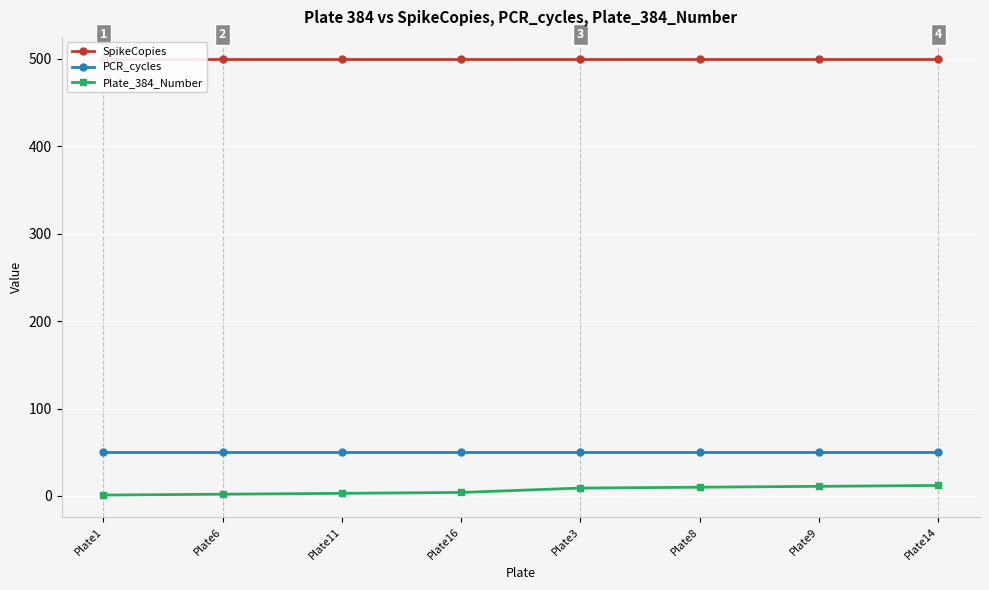

What is the average value of the Plate_384_Number series?

6